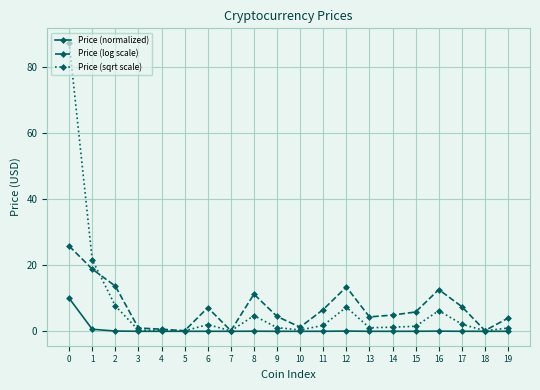

Which series has the widest spread of values?

Price (sqrt scale)